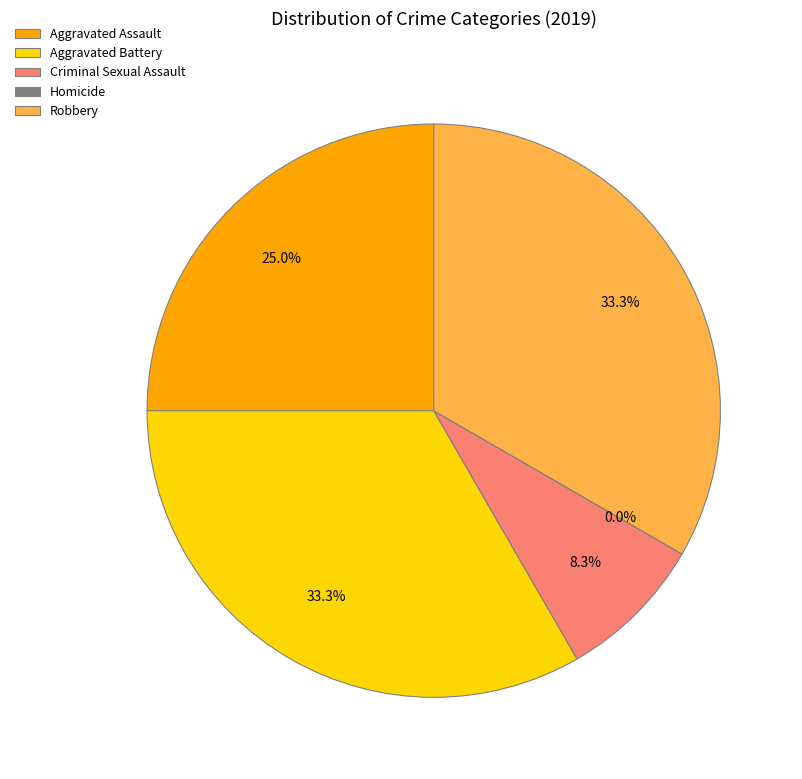

Rank the categories by value from highest to lowest.

Aggravated Battery, Robbery, Aggravated Assault, Criminal Sexual Assault, Homicide